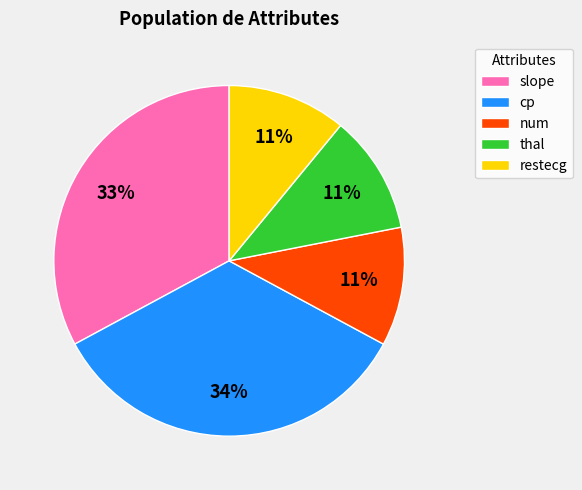

Is it true that thal is 11% of the pie?

True